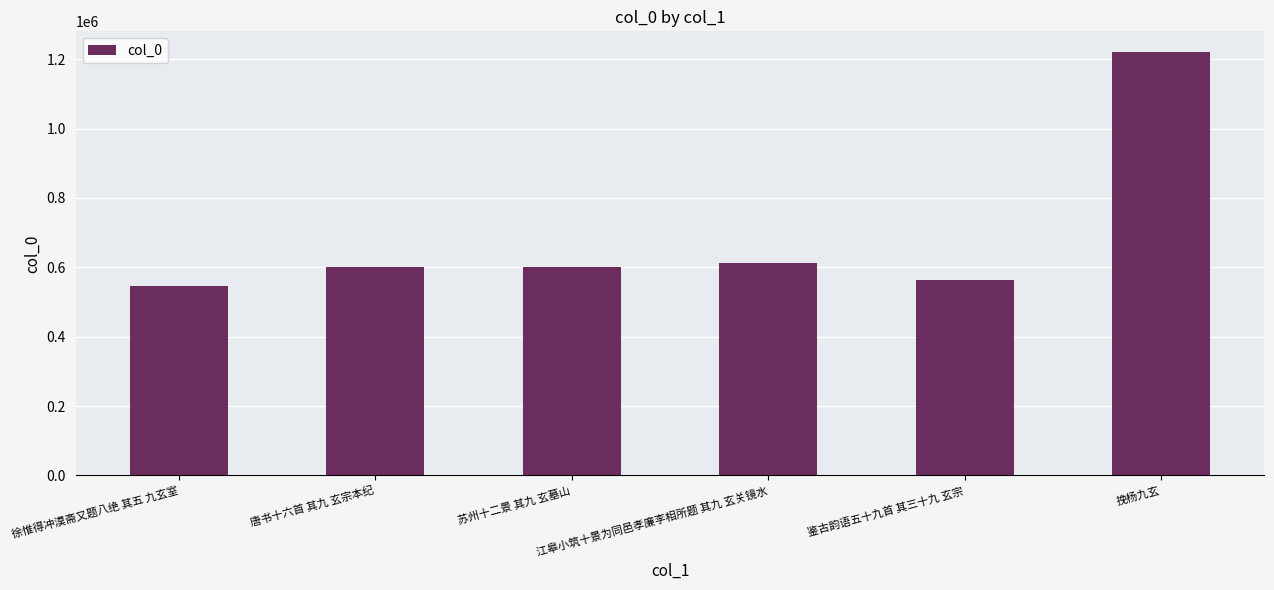

What is the smallest value displayed?

546841